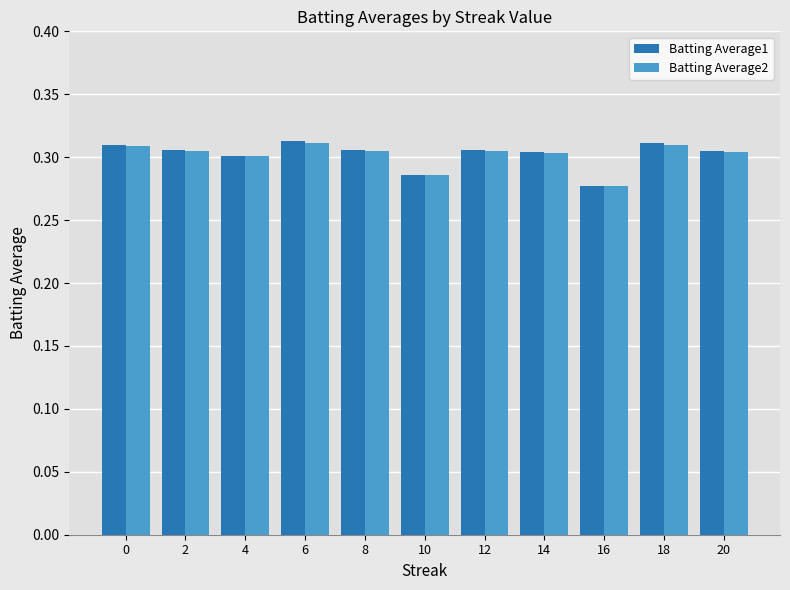

At which label is Batting Average1 closest to 0?

16